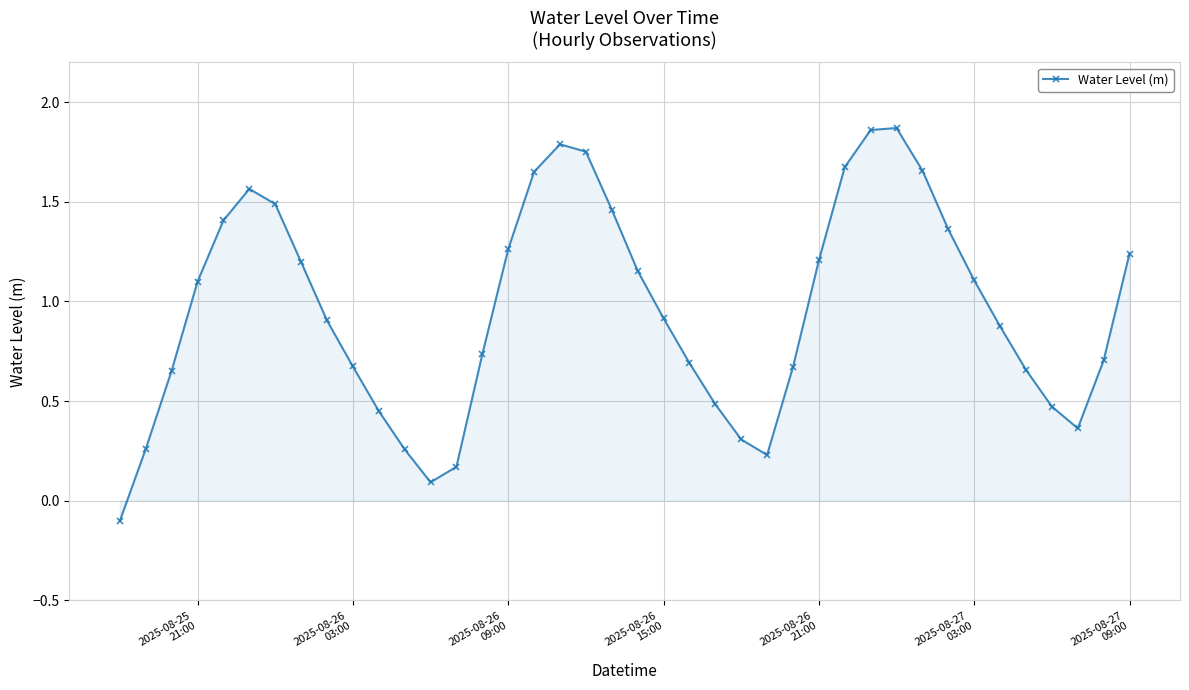

How many points are lower than both their immediate neighbors (excluding endpoints)?

3